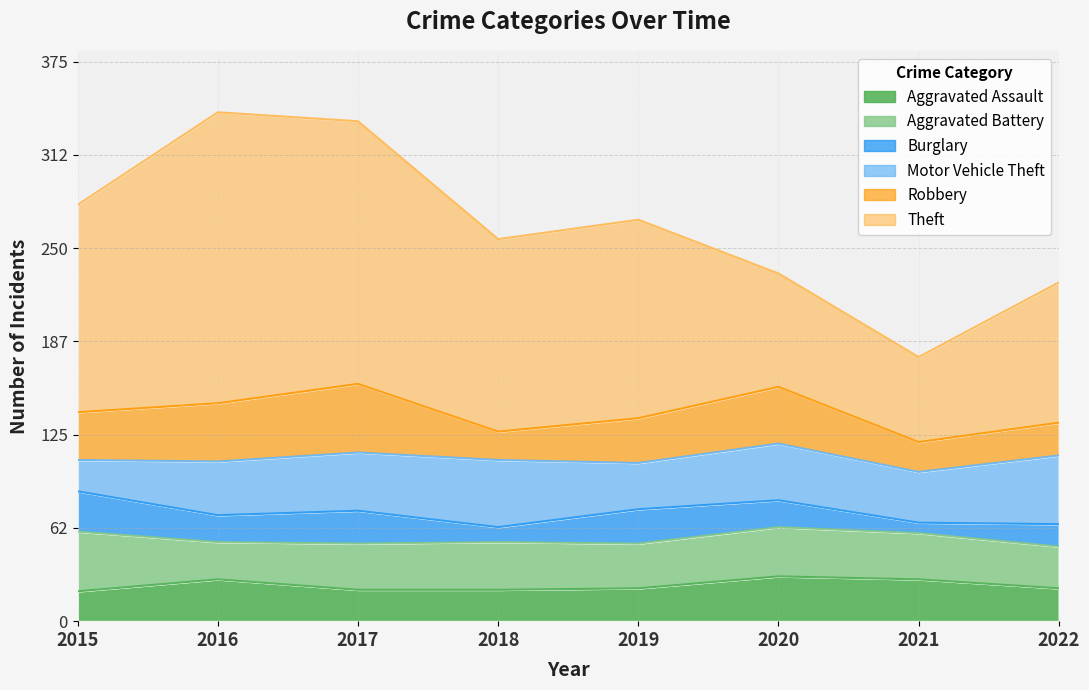

Is it true that Robbery equals 22 at 2022?

True